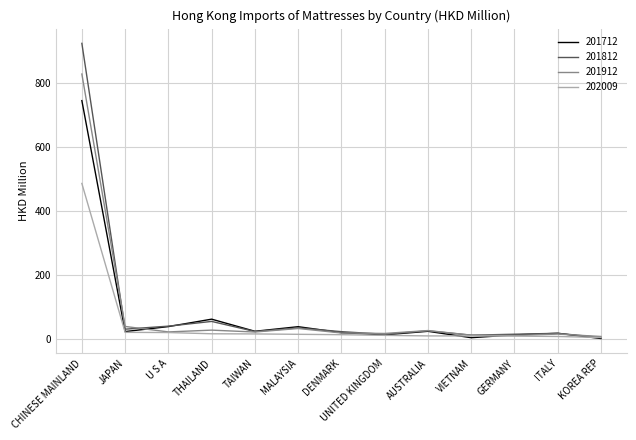

True or false: 201712 has a value of 244.0 at CHINESE MAINLAND.

False